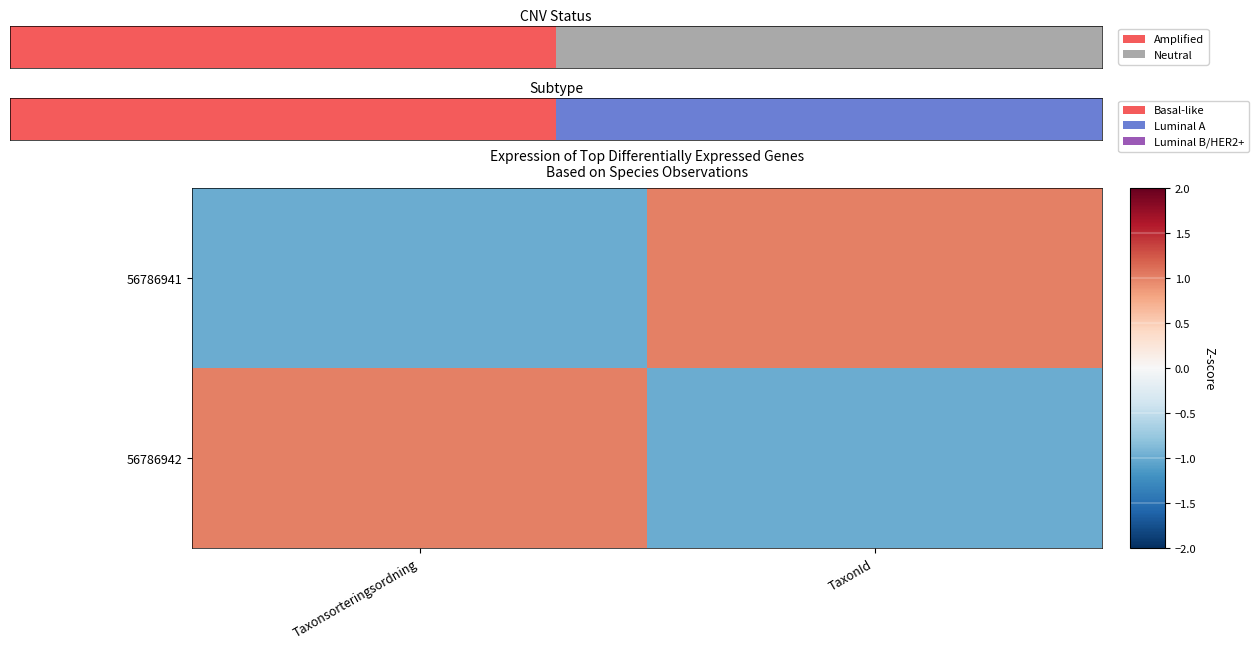

What is the maximum value shown in the chart?

1